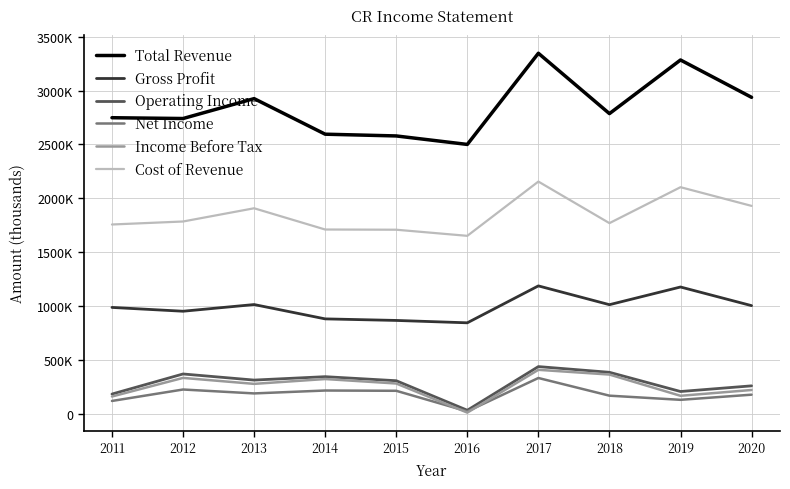

What is the value of the Net Income point at the 2nd from the left?

228900